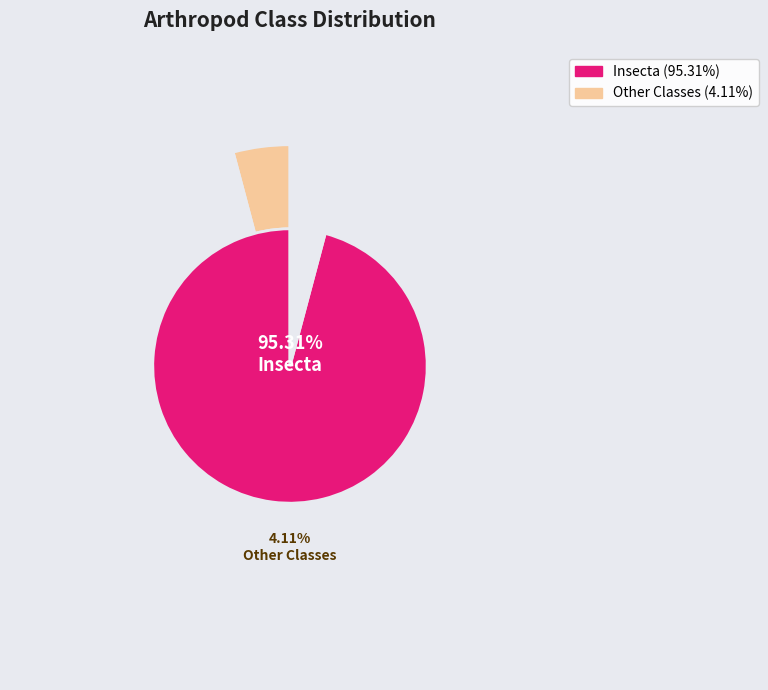

Does any single category account for the majority?

Yes